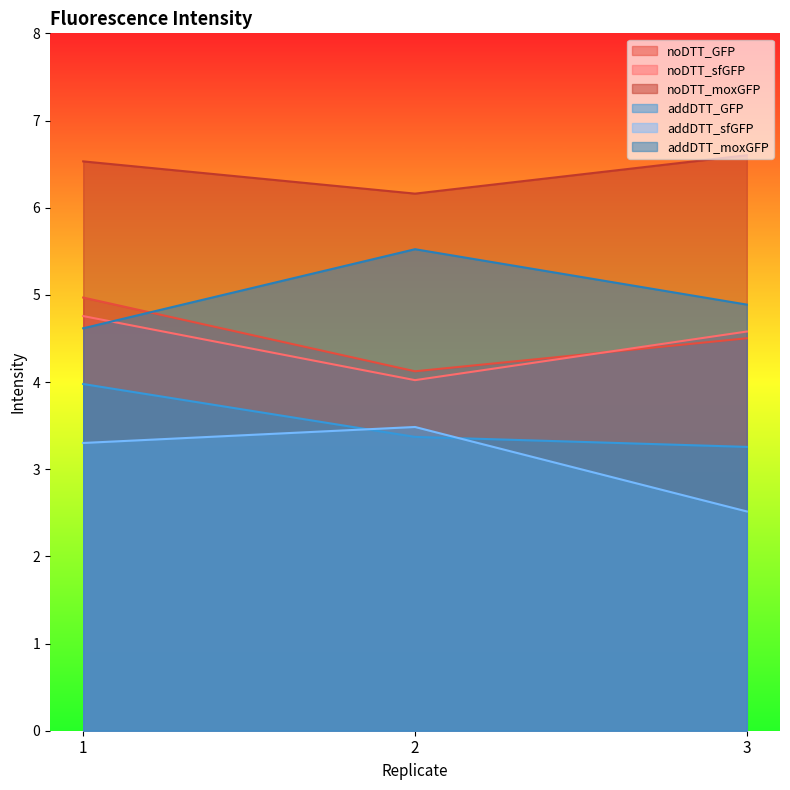

What is the sum of the noDTT_sfGFP values at 1 and 2?

8.8